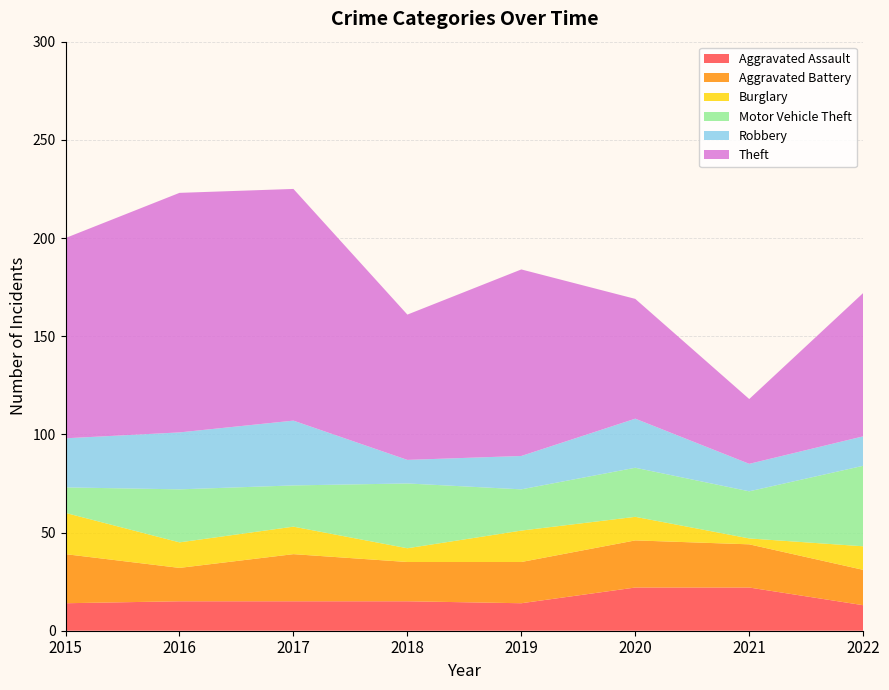

Reading left to right, transcribe all the data shown in this chart.

Aggravated Assault: 2015=14	2016=15	2017=15	2018=15	2019=14	2020=22	2021=22	2022=13
Aggravated Battery: 2015=25	2016=17	2017=24	2018=20	2019=21	2020=24	2021=22	2022=18
Burglary: 2015=21	2016=13	2017=14	2018=7	2019=16	2020=12	2021=3	2022=12
Motor Vehicle Theft: 2015=13	2016=27	2017=21	2018=33	2019=21	2020=25	2021=24	2022=41
Robbery: 2015=25	2016=29	2017=33	2018=12	2019=17	2020=25	2021=14	2022=15
Theft: 2015=102	2016=122	2017=118	2018=74	2019=95	2020=61	2021=33	2022=73